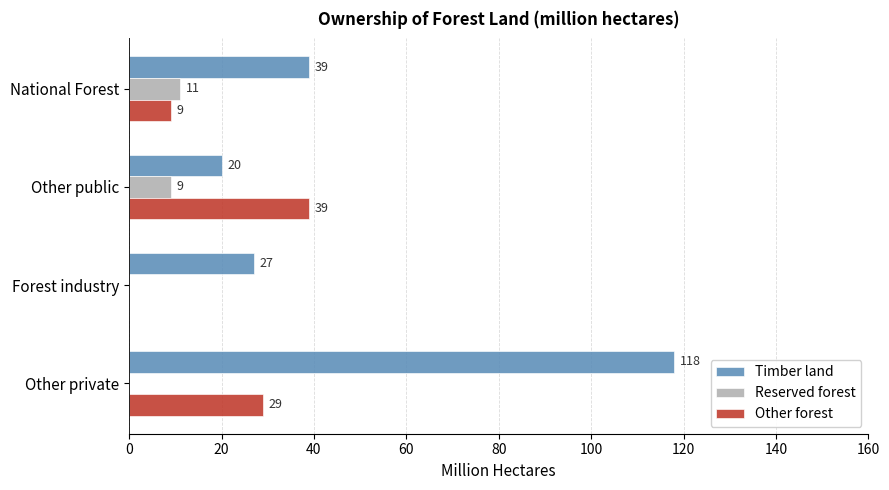

Which label corresponds to the largest value in the chart?

Other private